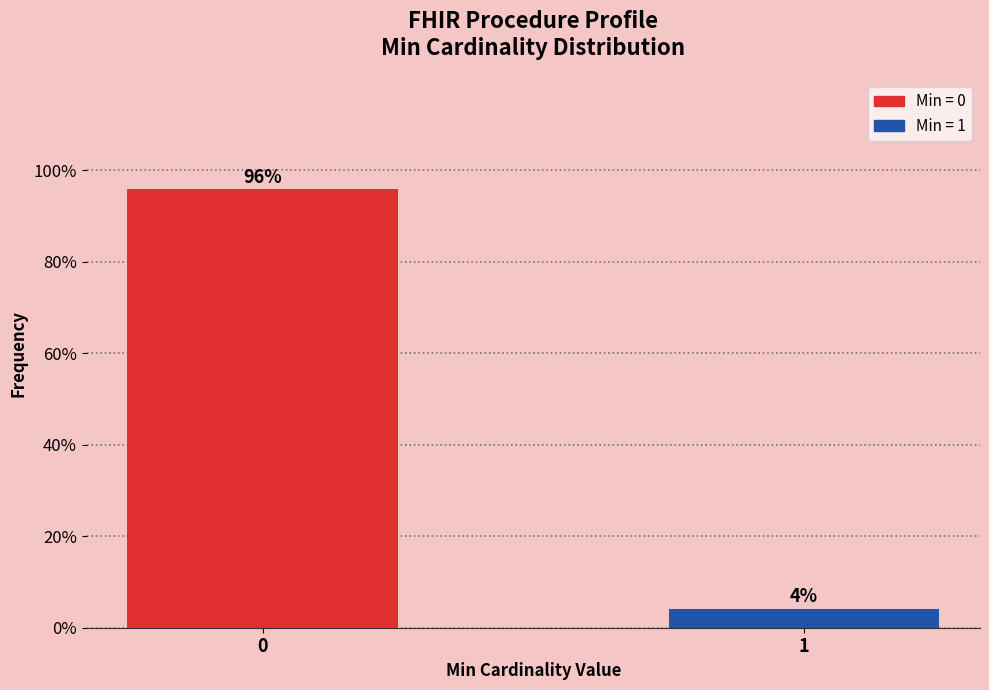

What is the greatest value displayed?

95.8